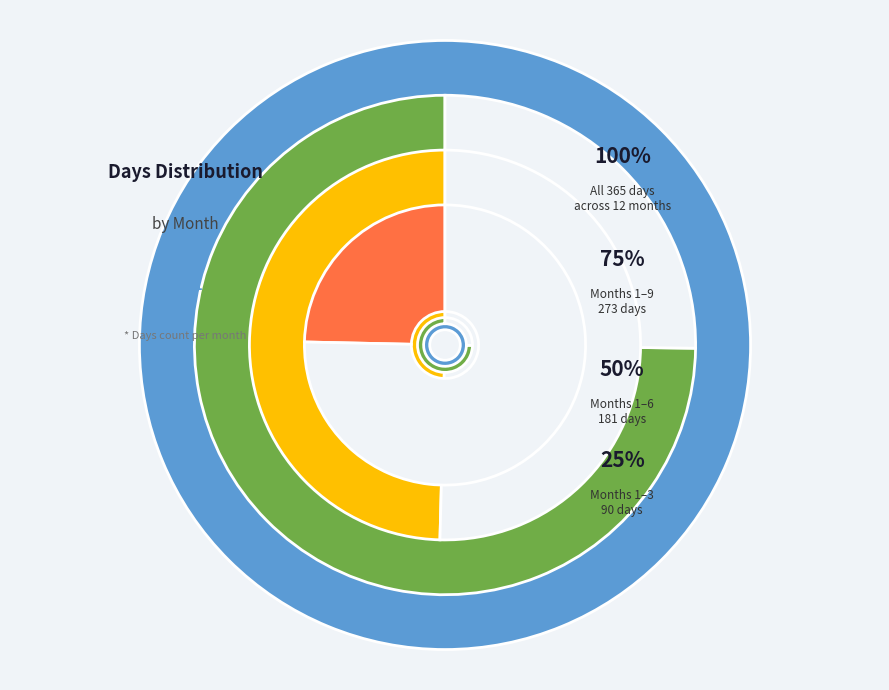

What is the total percentage of 11 and 5?

16.7%